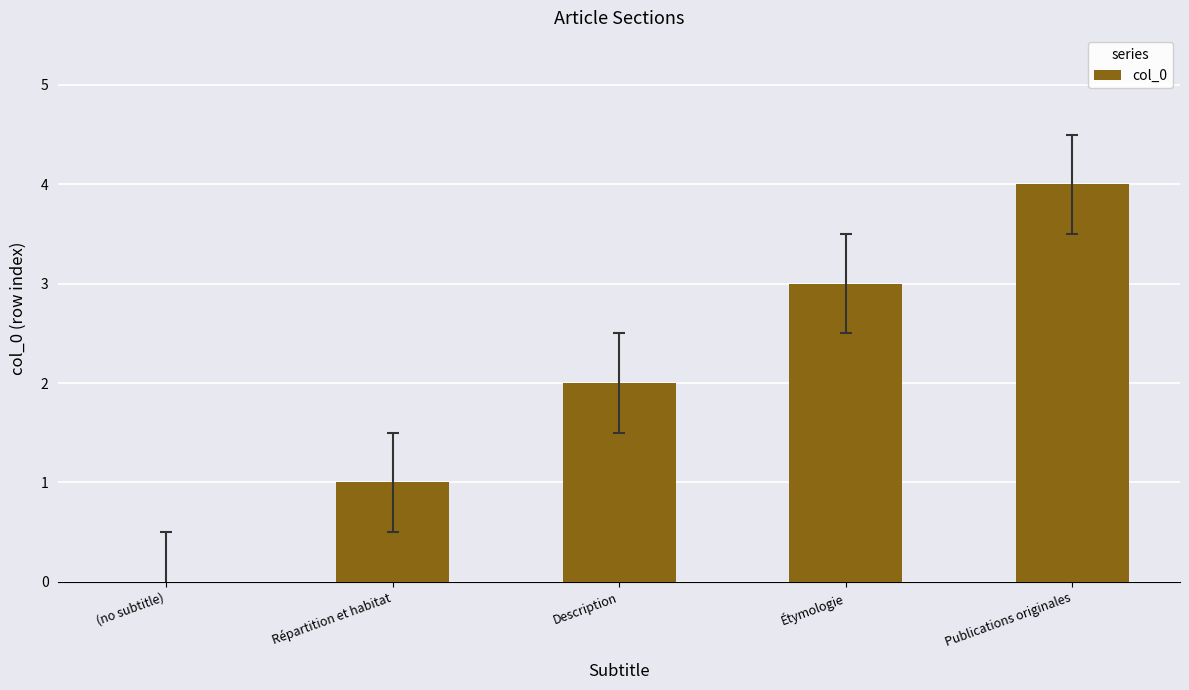

True or false: the data shows 0 at (no subtitle).

True